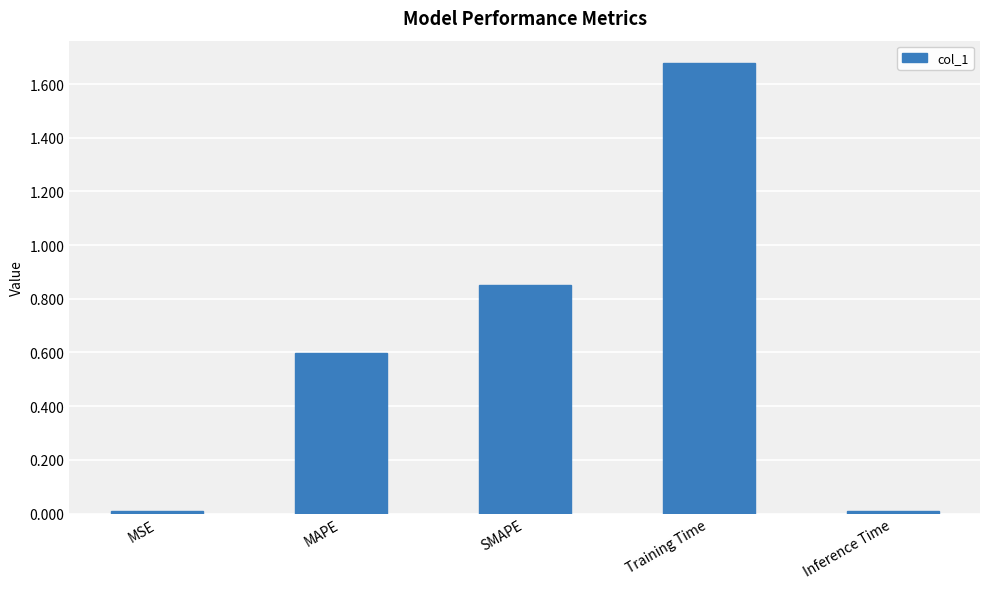

What is the label of the 1st bar from the left?

MSE